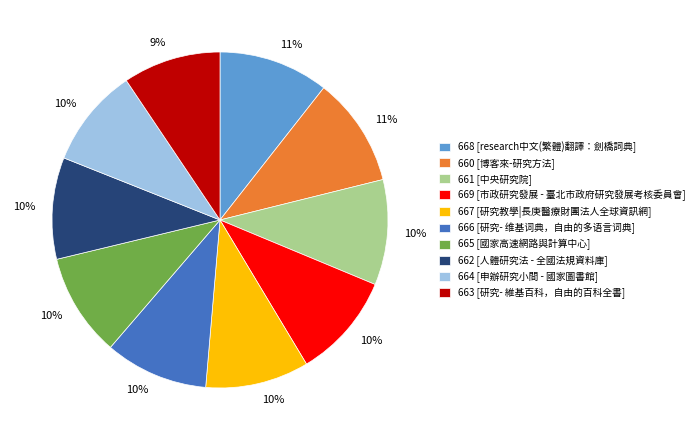

To the nearest percent, what is the difference between the 660 and 662 slice percentages?

1%